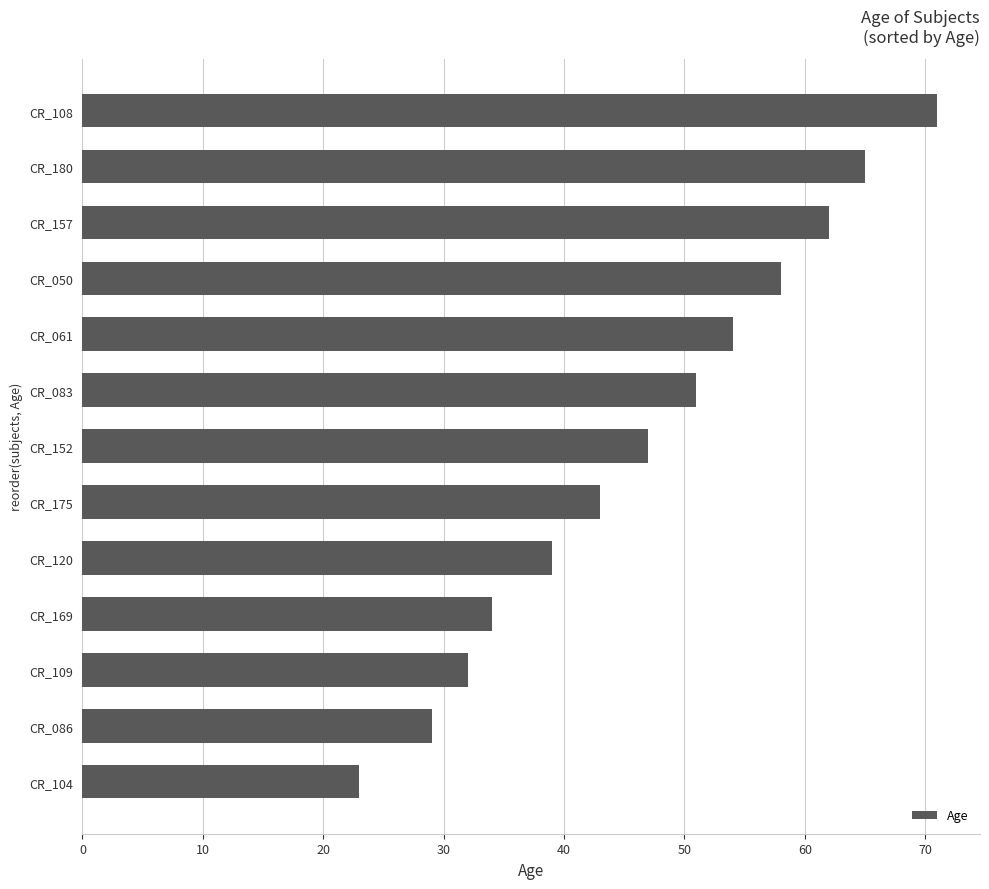

What is the sum of all values?

608